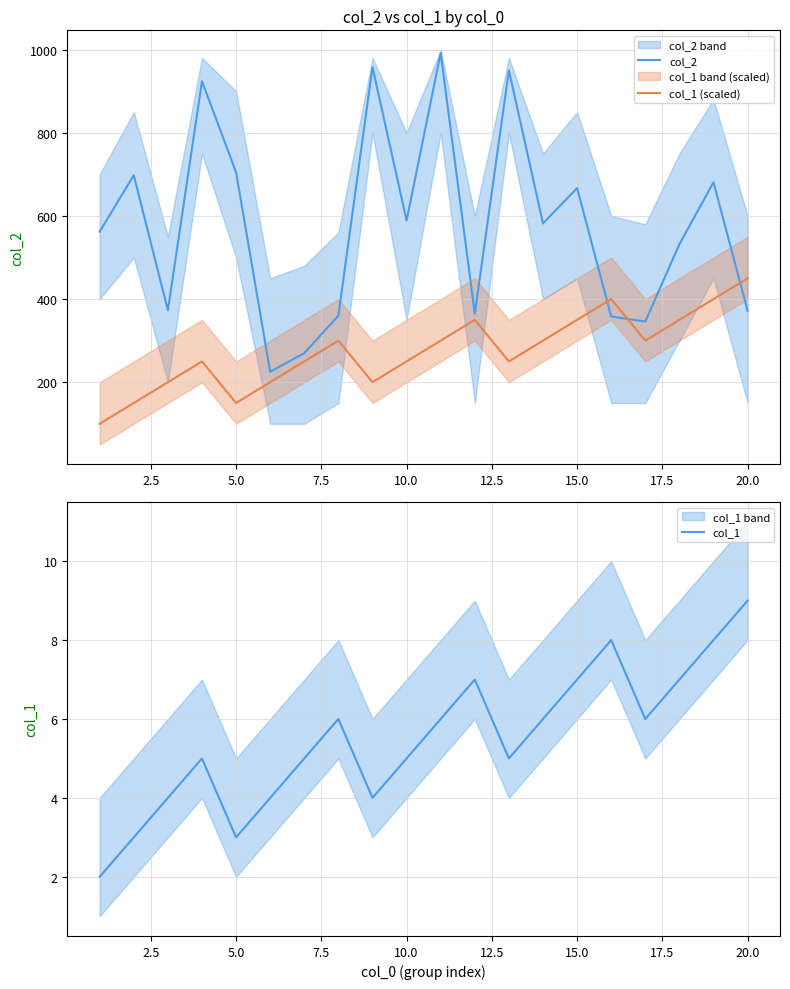

What is the highest value of the col_1 (scaled) series?

450